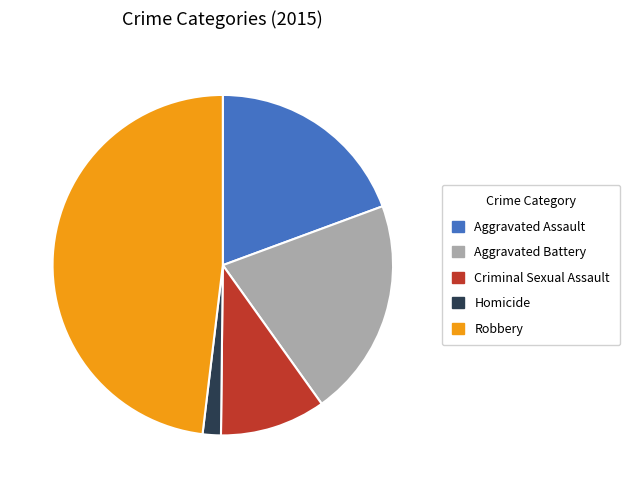

Count the number of slices in the pie.

5